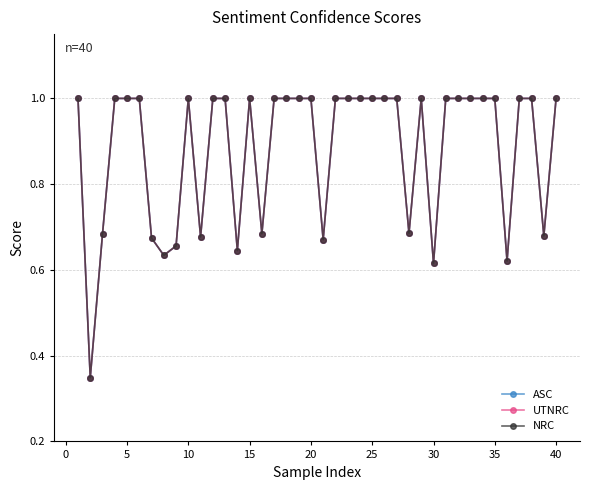

Does the chart have visible grid lines?

Yes